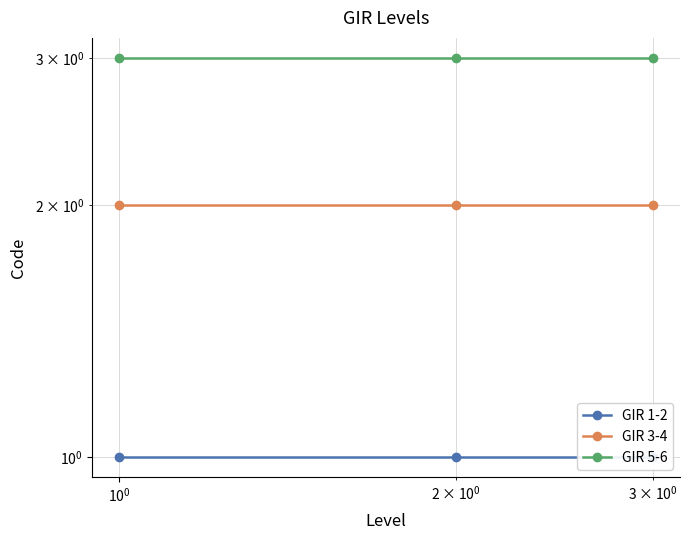

Reading right to left, what are all the values shown in this chart?

GIR 1-2: 1	1	1
GIR 3-4: 2	2	2
GIR 5-6: 3	3	3